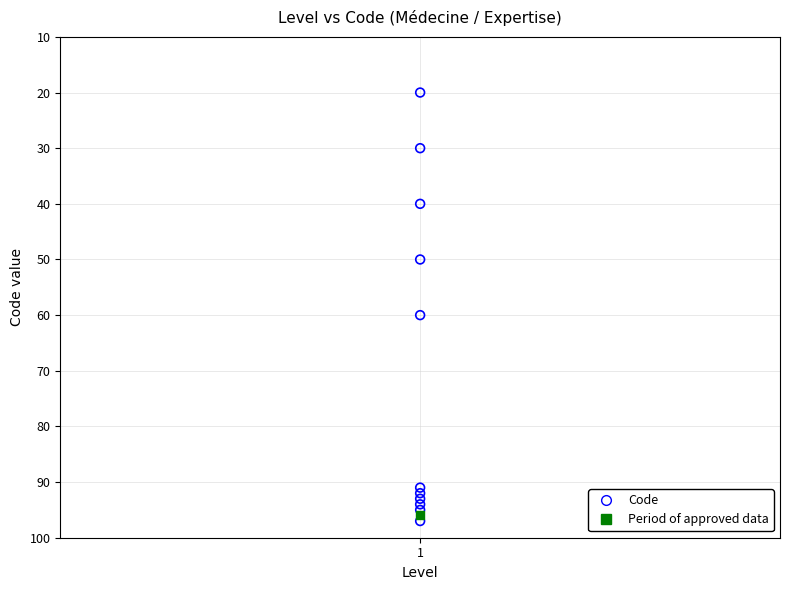

What is the change in value from 2 to 3?

+10